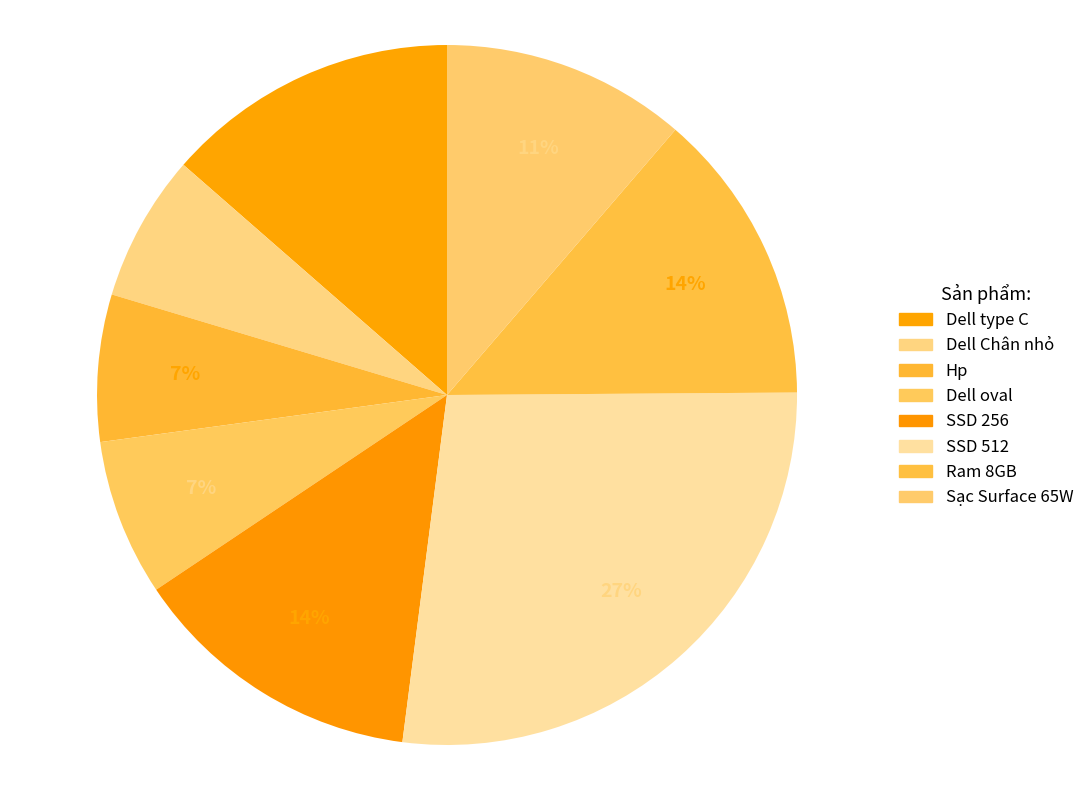

Count the number of slices in the pie.

8